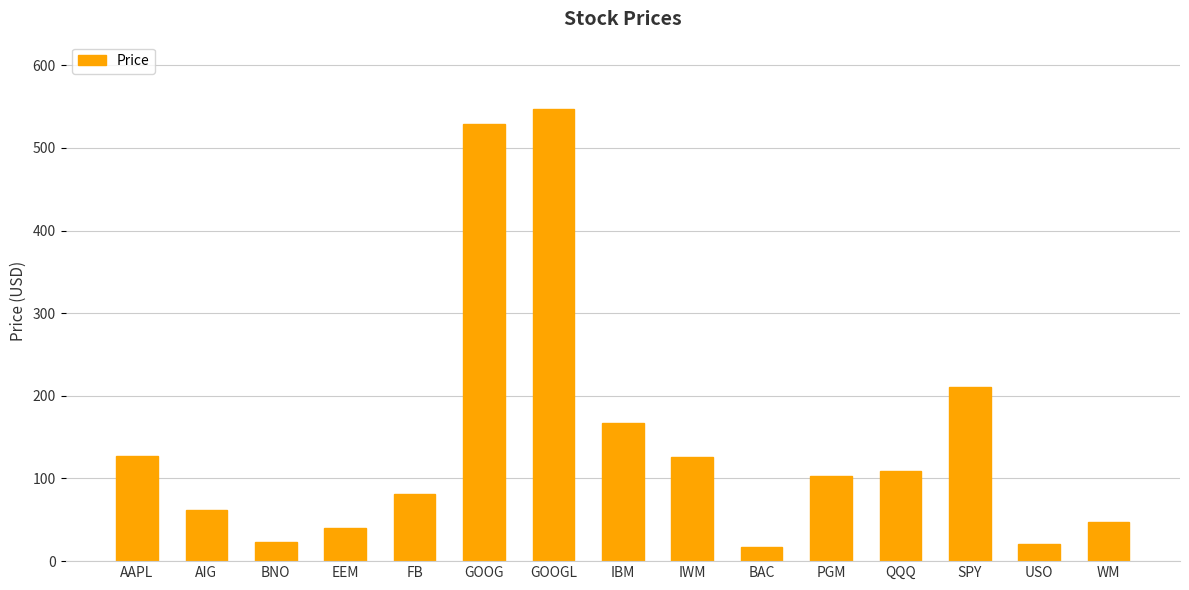

Where is the data nearest to the value 281?

SPY